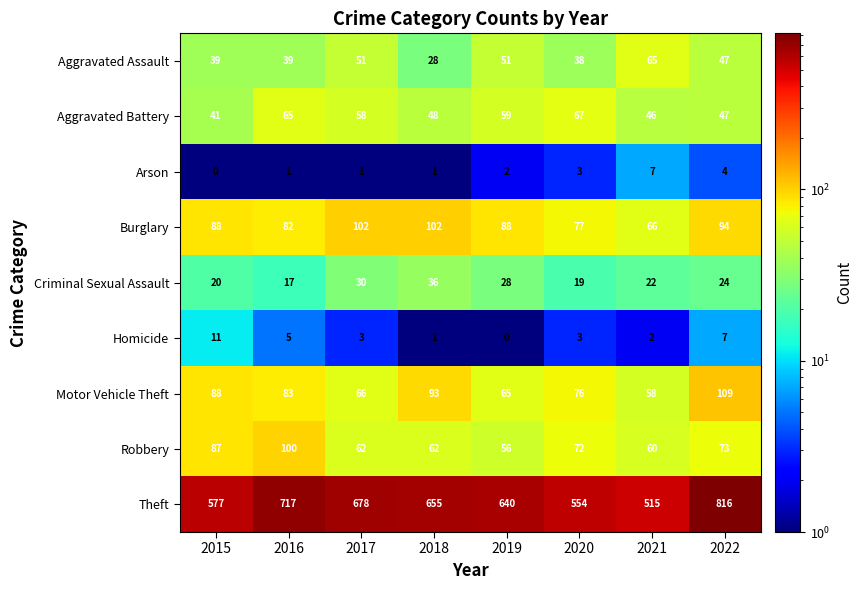

List the series in order of their peak value, highest first.

Theft, Motor Vehicle Theft, Burglary, Robbery, Aggravated Battery, Aggravated Assault, Criminal Sexual Assault, Homicide, Arson